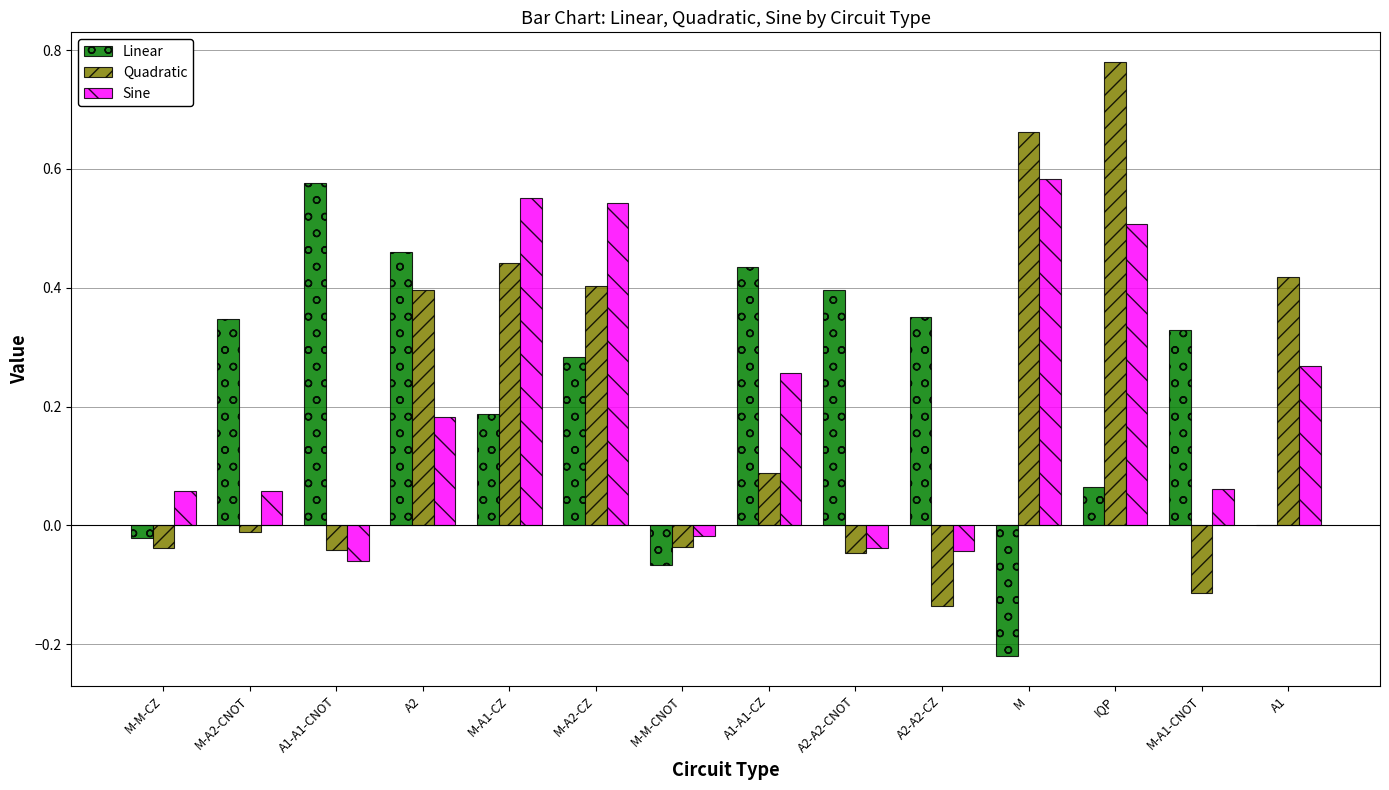

What is the sum of all Linear values?

3.1